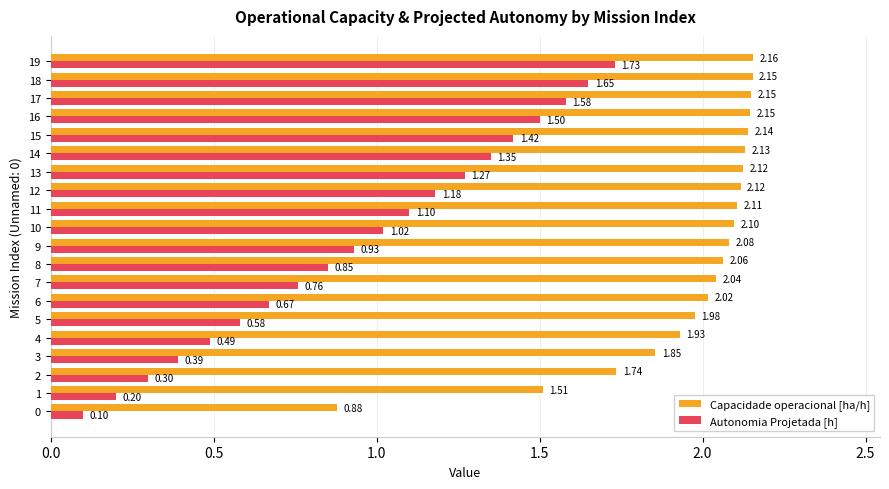

Count the number of data series in this chart.

2